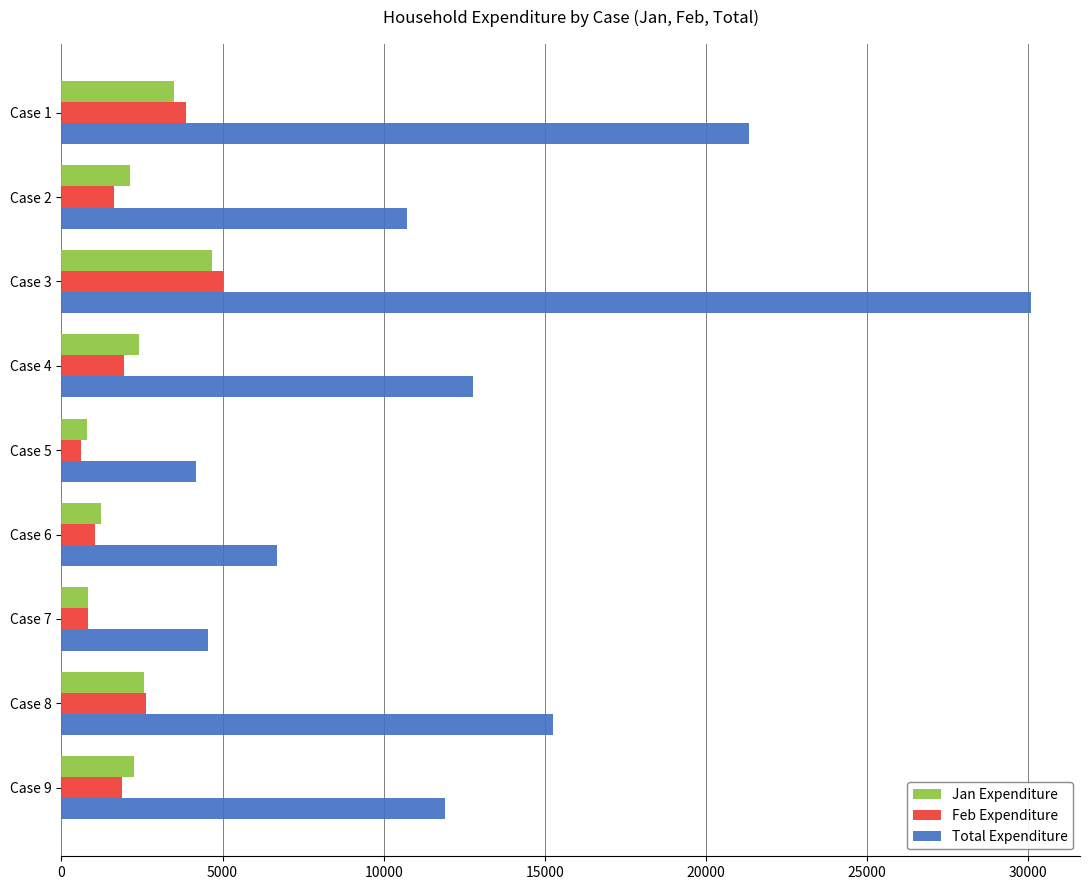

What is the maximum value shown in the chart?

30101.1